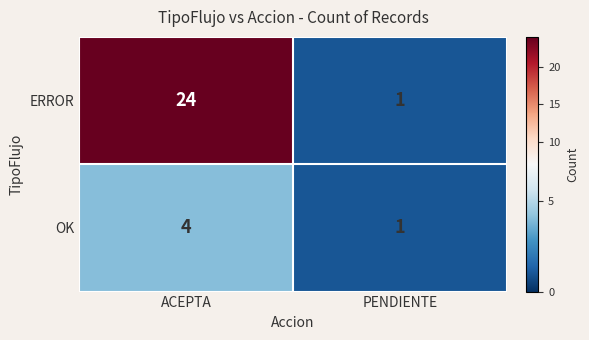

What is the sum of the ERROR values at PENDIENTE and ACEPTA?

25